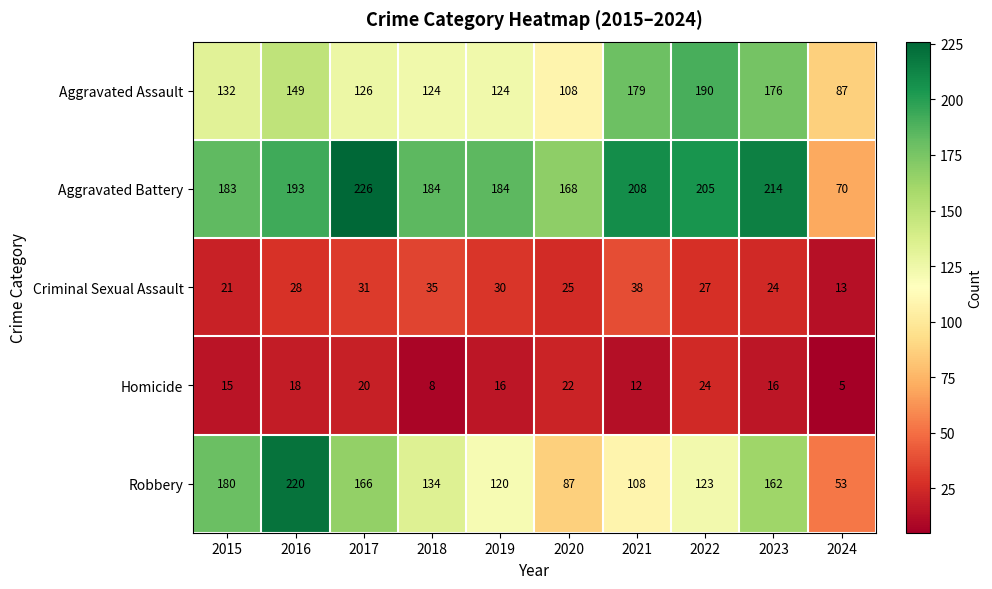

What is the total value across all series at 2022?

569